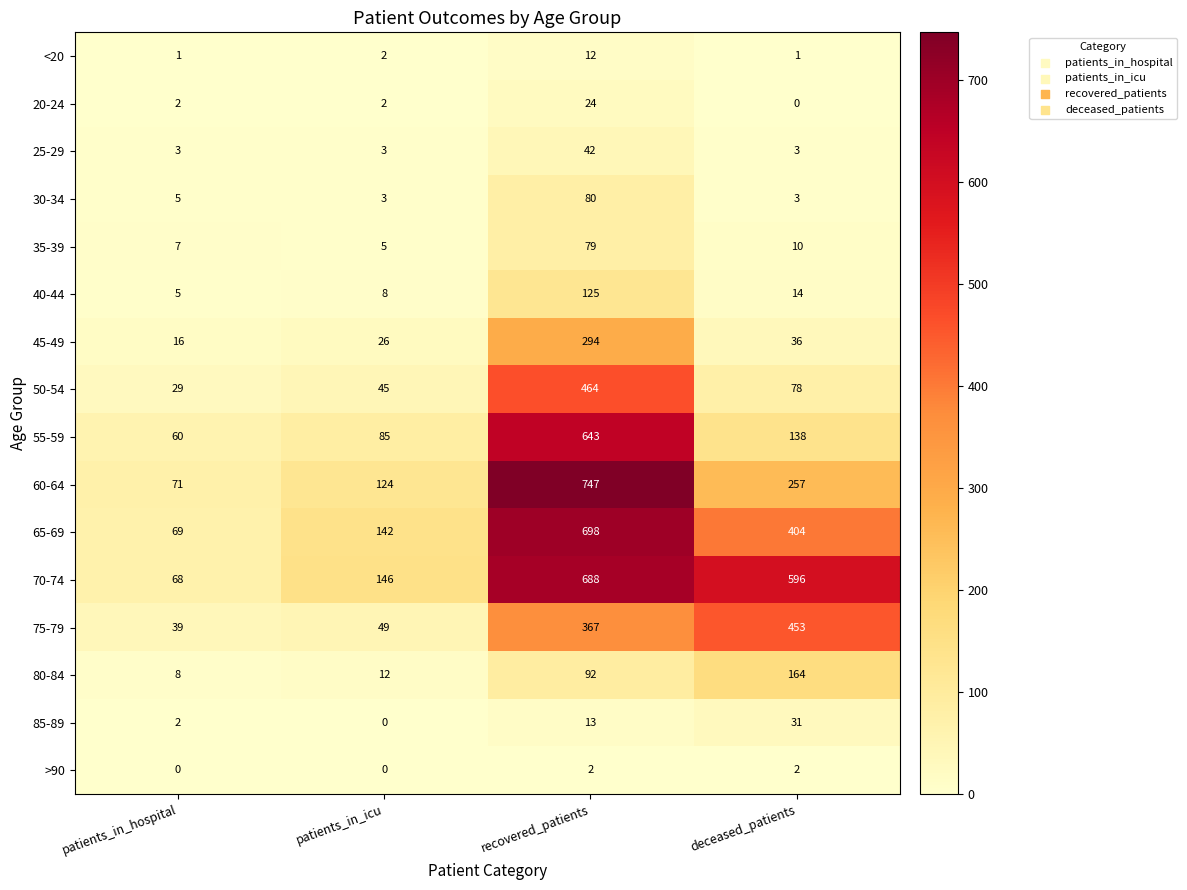

What is the difference between the highest and lowest values at patients_in_hospital?

71